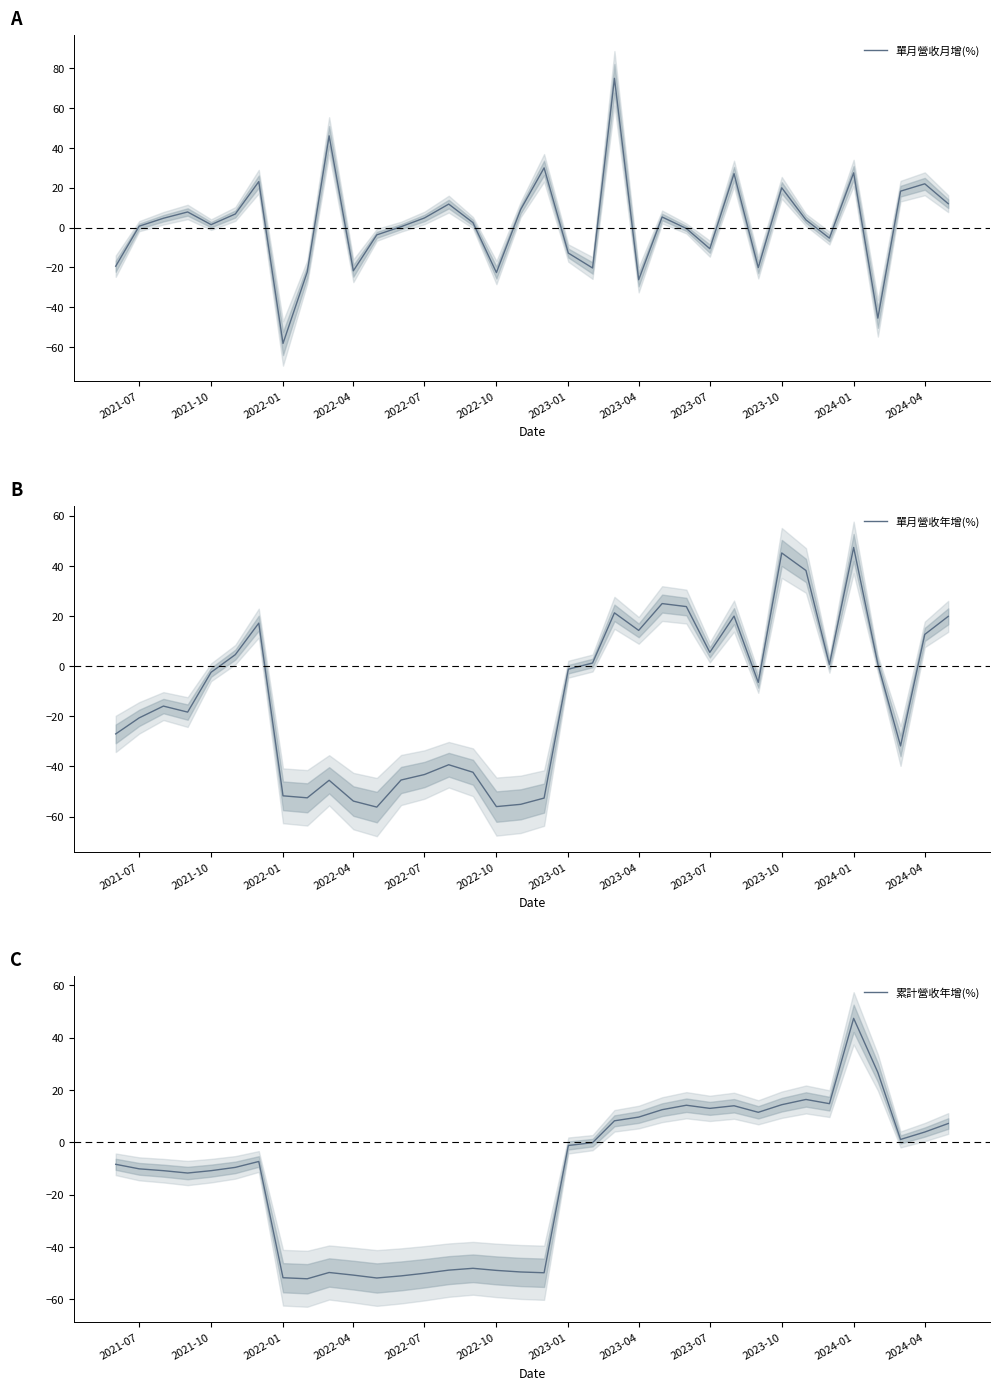

True or false: 累計營收年增(%) has a value of -32.8 at 2022-07.

False